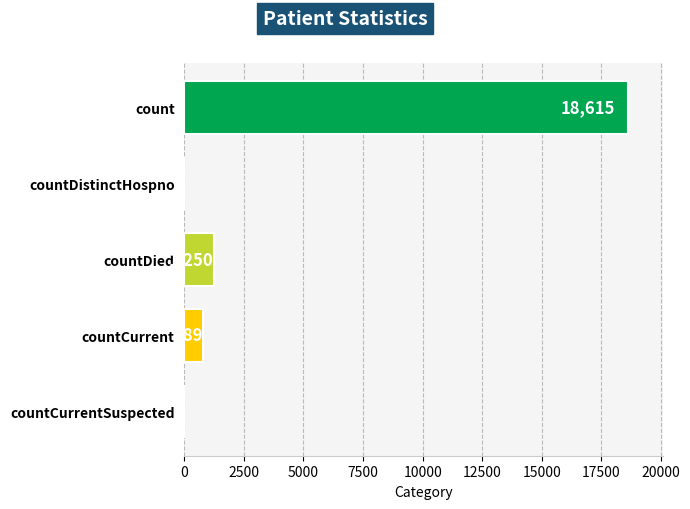

What is the maximum value shown in the chart?

18615